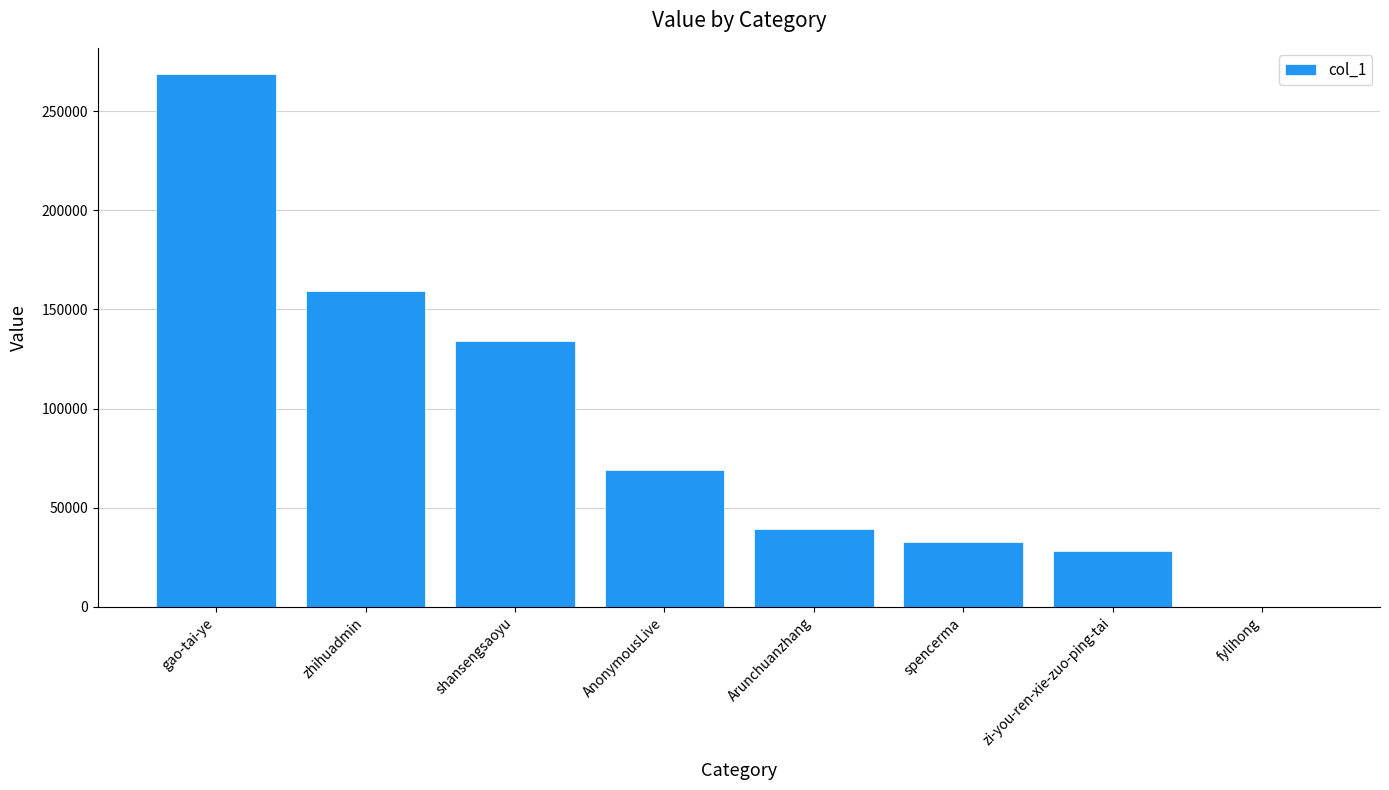

What is the sum of all values?

730967